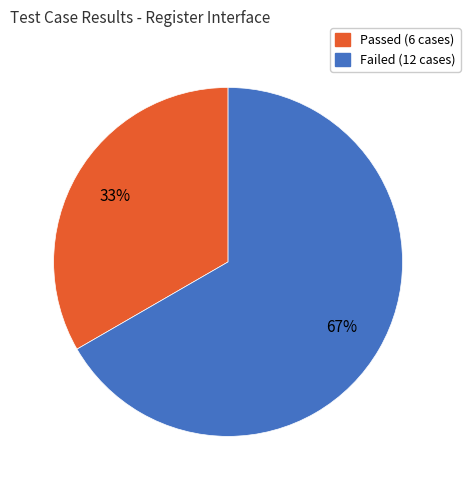

Count the number of slices in the pie.

2